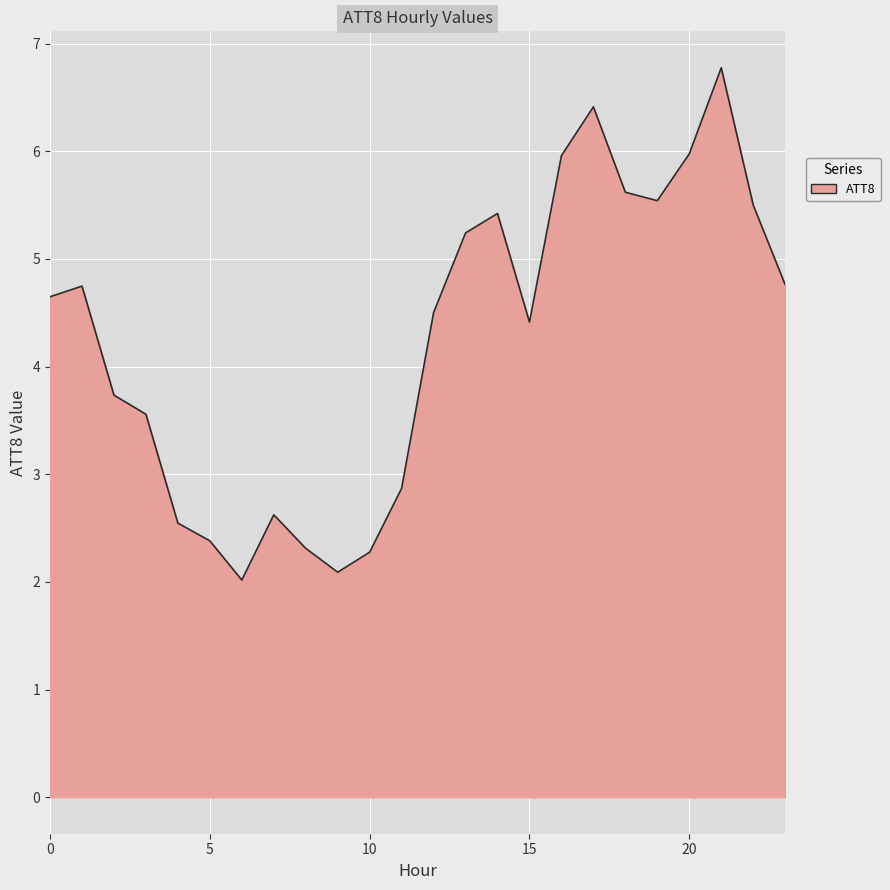

What is the minimum value shown in the chart?

2.0